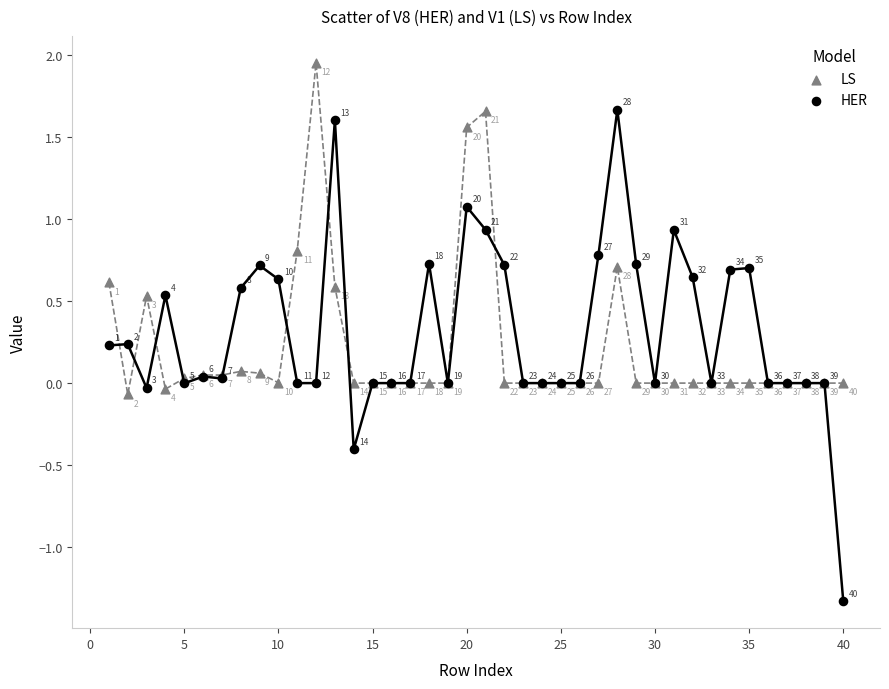

What is the X range (max minus min) for the scatter plot?

39.0